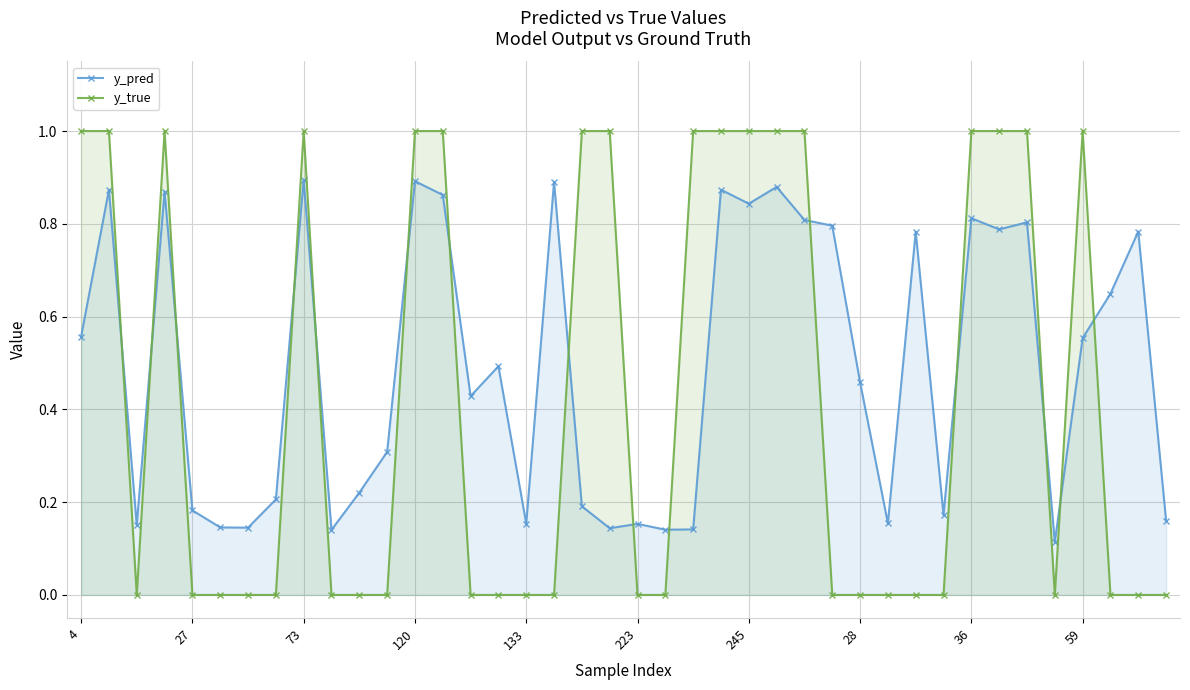

Is it true that y_pred equals 0.1 at 28?

False